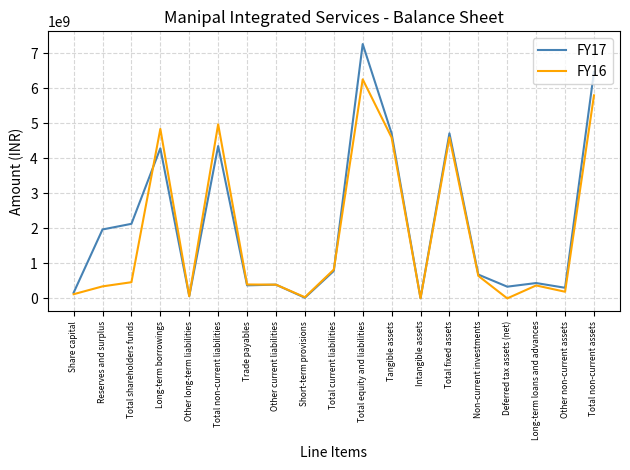

Which series has the largest range (max minus min)?

FY17